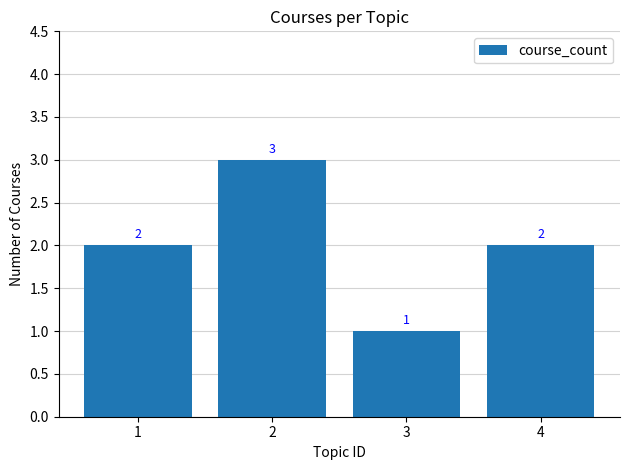

True or false: the data shows 1 at 4.

False